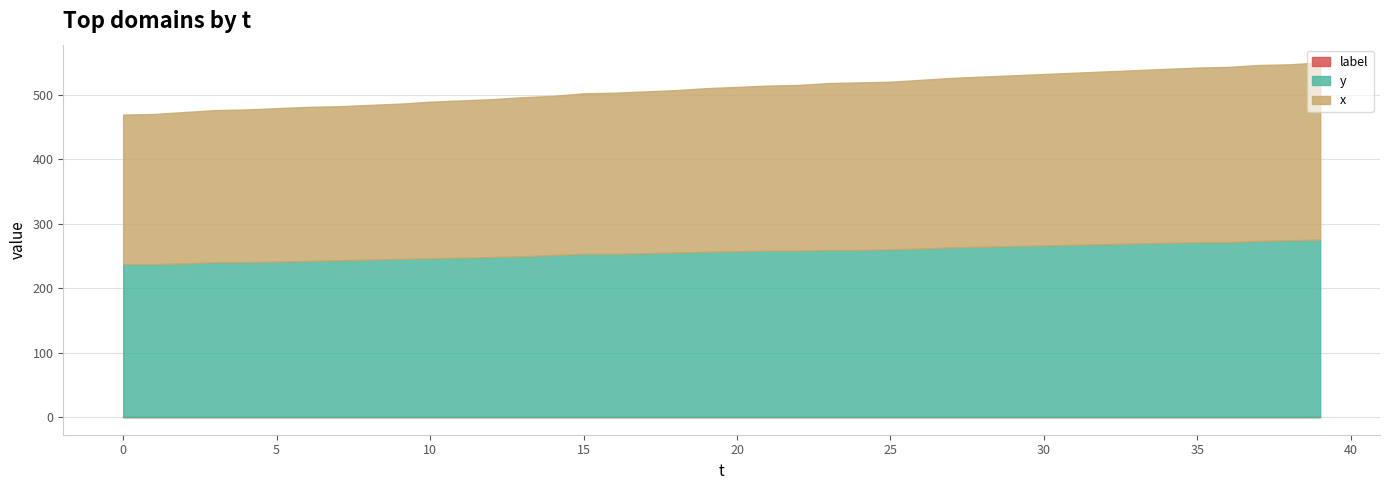

Is the value of x at 18 greater than the value of y at 13?

Yes